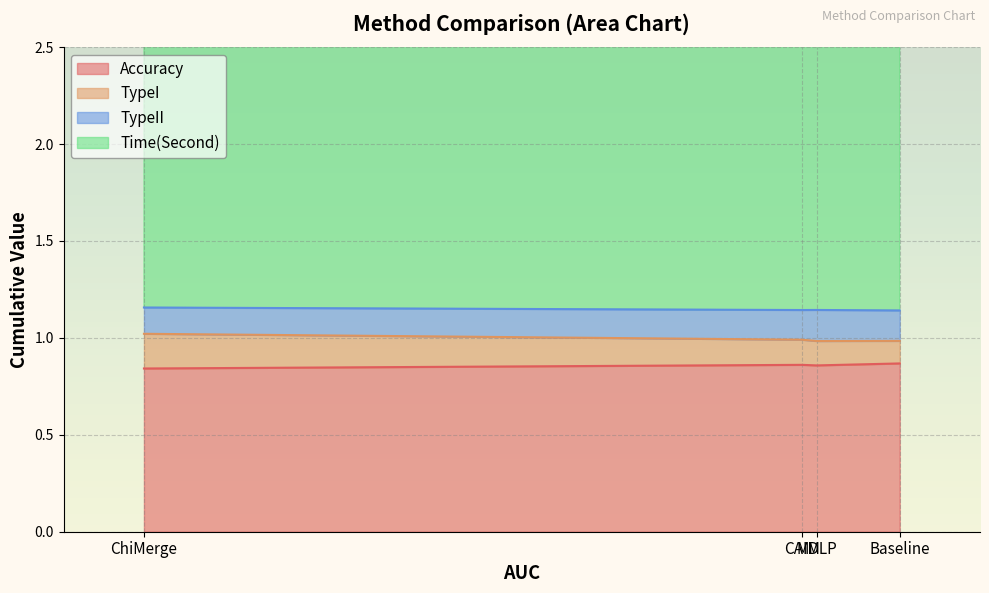

Which series has the widest spread of values?

Time(Second)